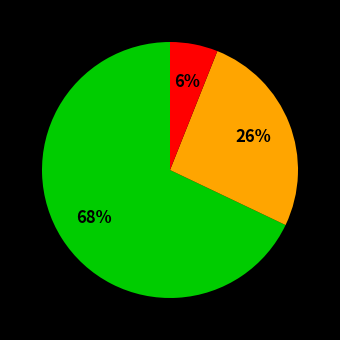

Does any single category account for the majority?

Yes